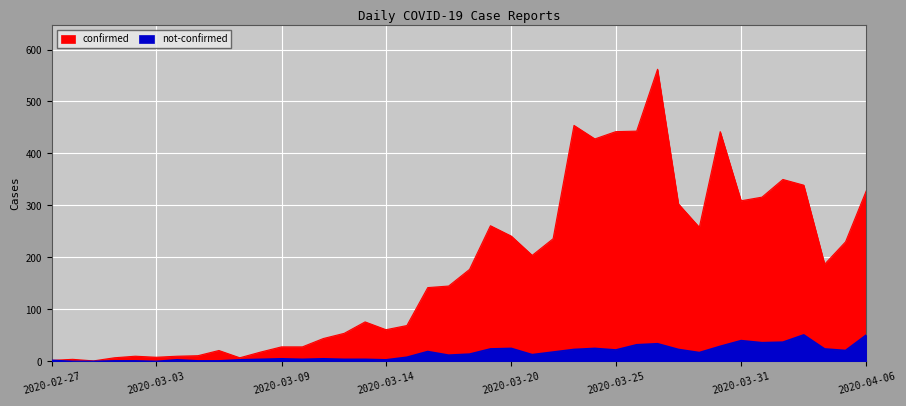

Which series has the widest spread of values?

confirmed